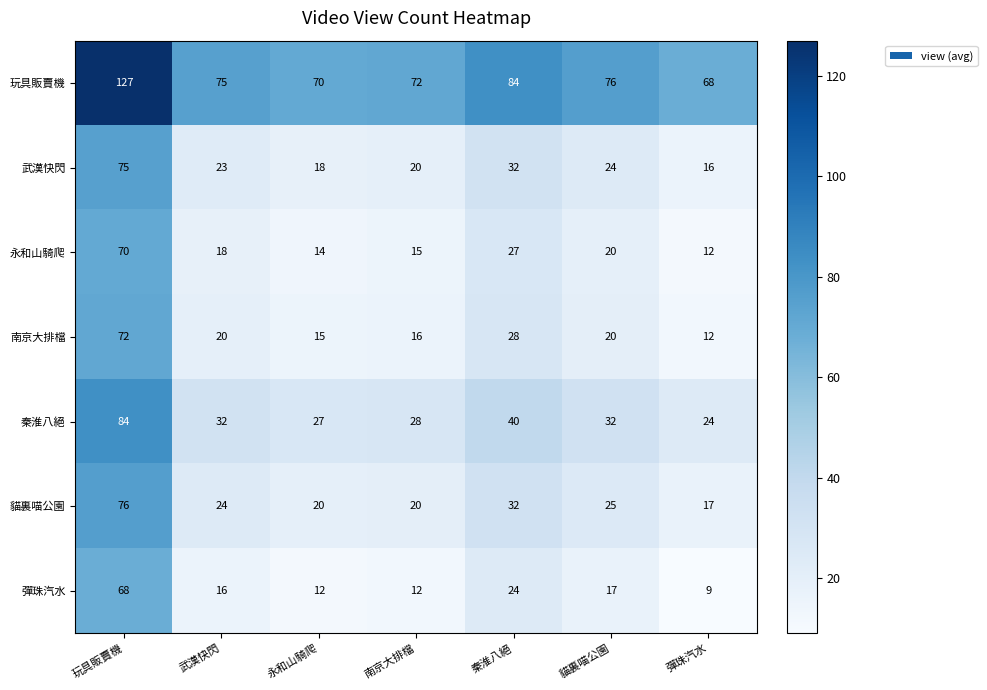

List the series in order of their peak value, lowest first.

彈珠汽水, 永和山騎爬, 南京大排檔, 武漢快閃, 貓裏喵公園, 秦淮八絕, 玩具販賣機